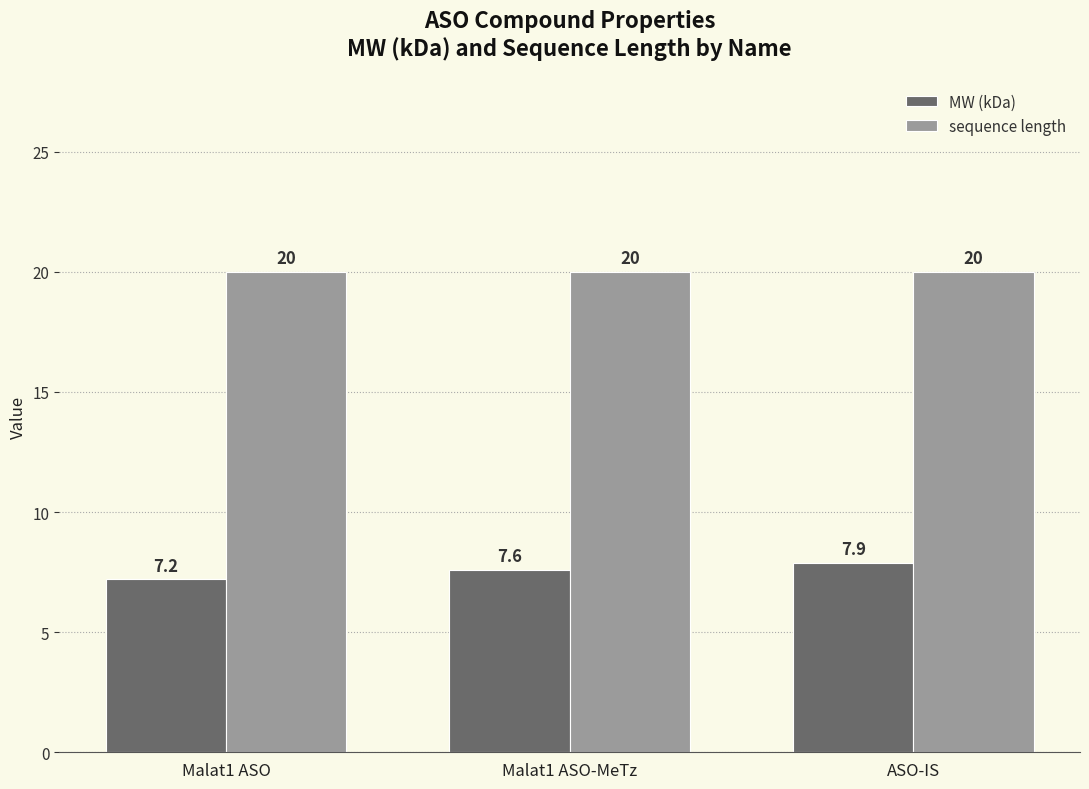

How many bars are there in total?

6